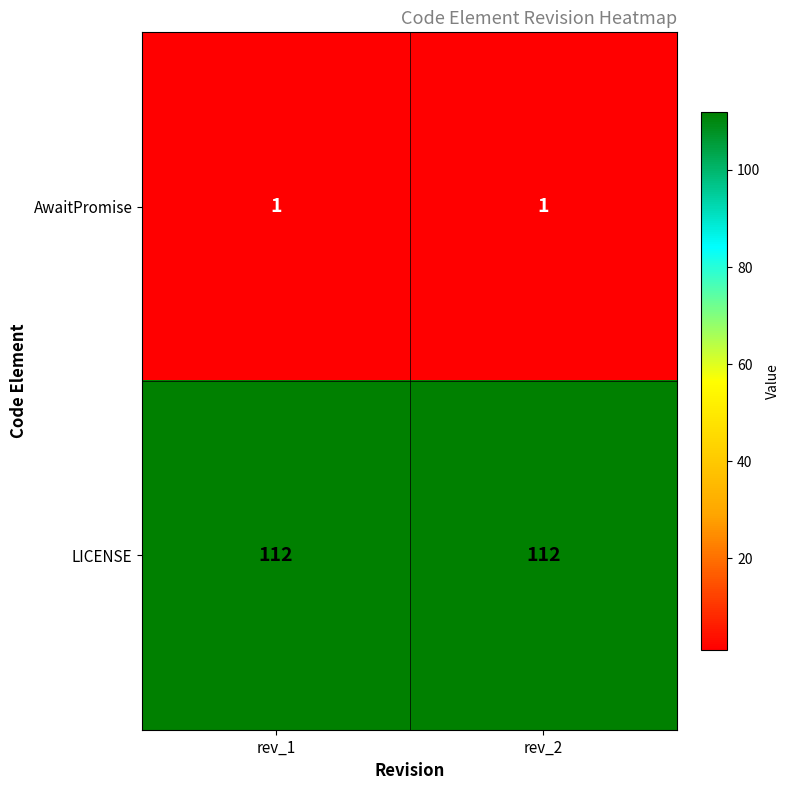

Reading left to right, transcribe all the data shown in this chart.

AwaitPromise: 1	1
LICENSE: 112	112